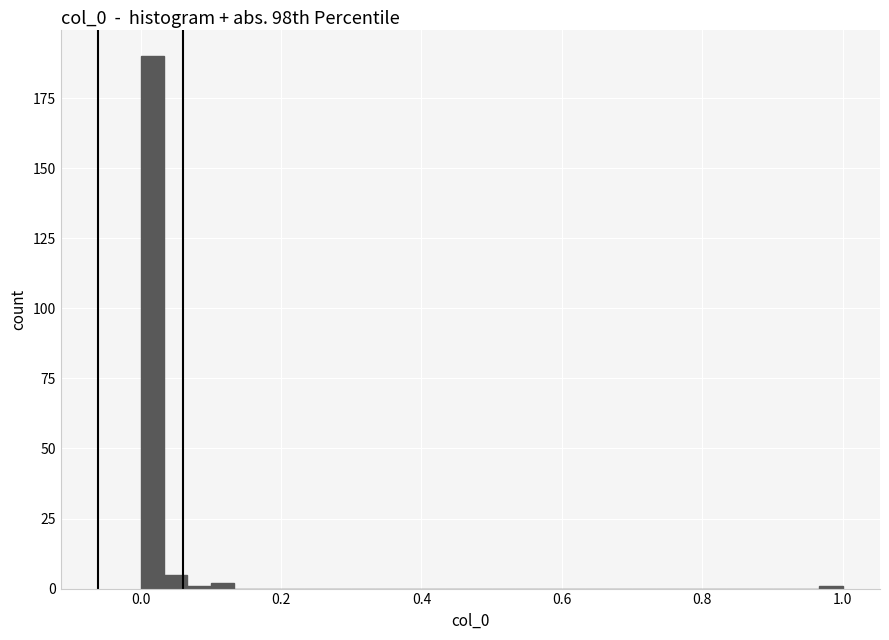

Around what value on the x-axis is the tallest bar? Give the approximate position of its centre, as read against the axis.

0.02